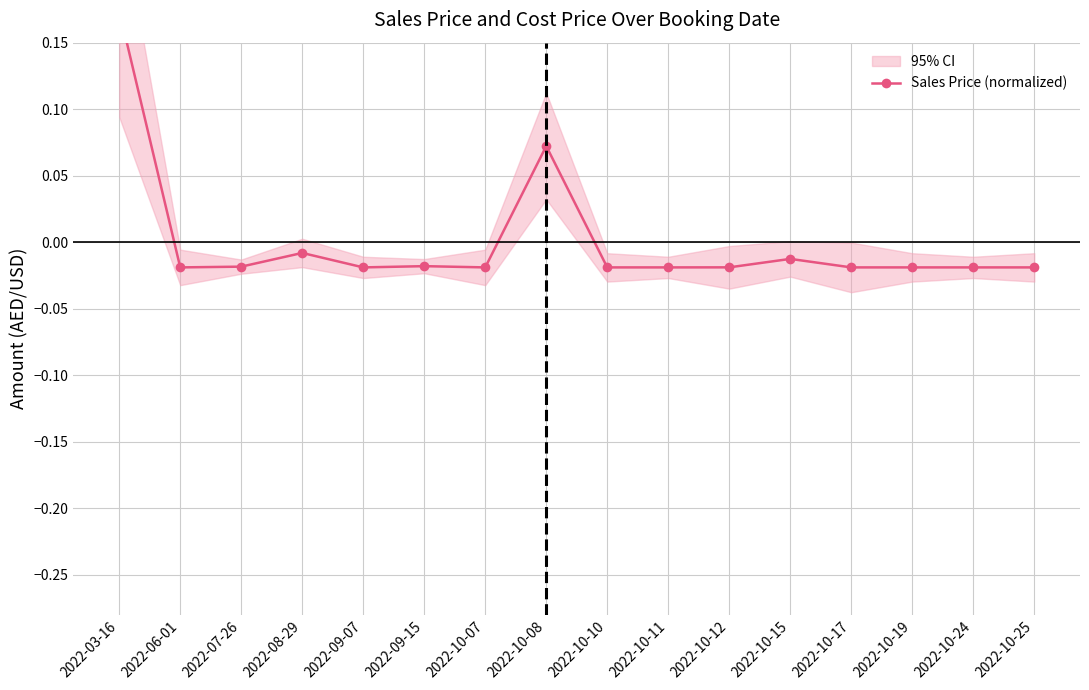

What is the greatest value displayed?

0.2